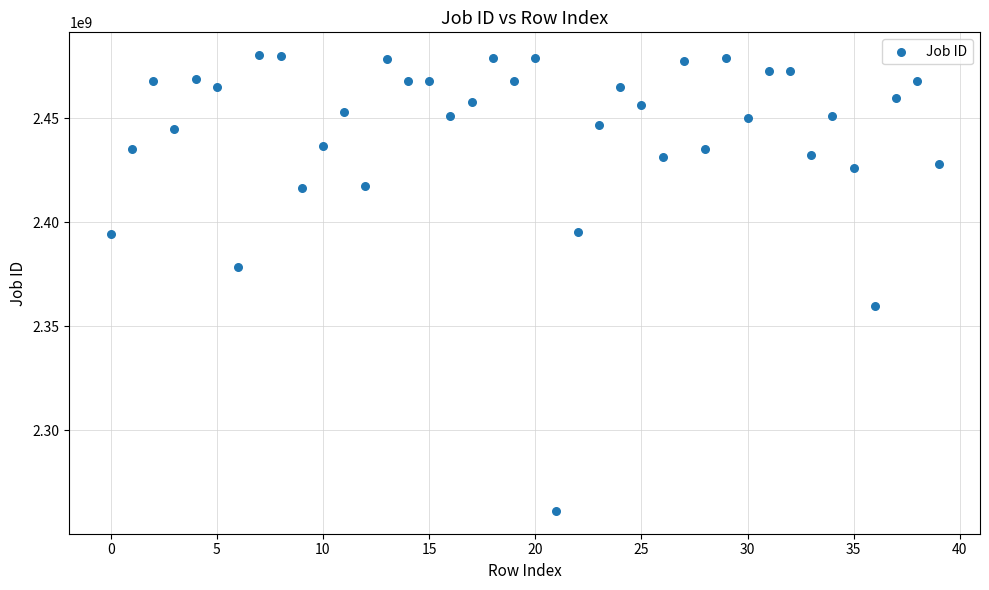

What Y value in the scatter plot is closest to 2370790847?

2378566532